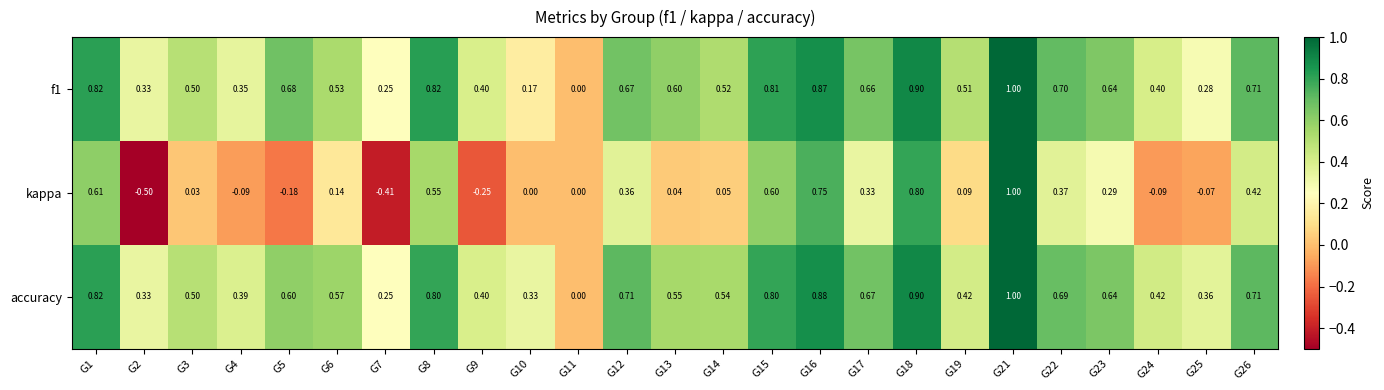

What is the total value across all series at G24?

0.7